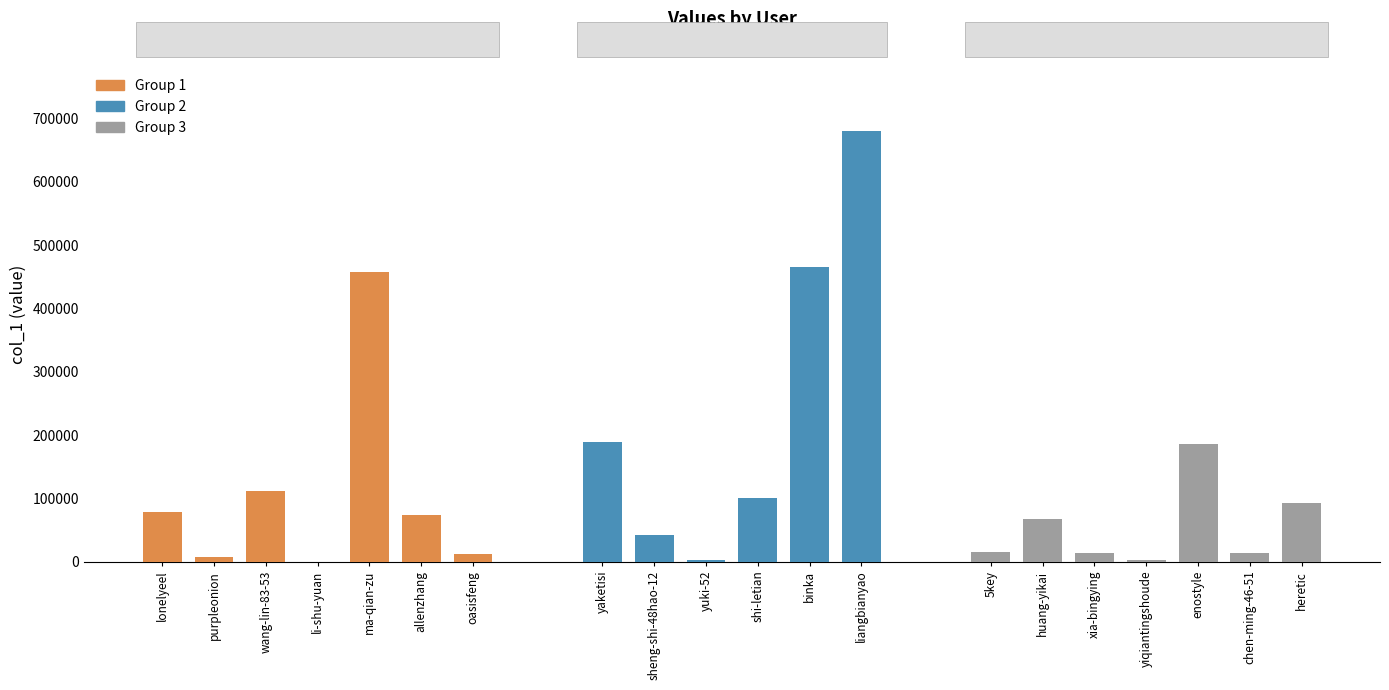

List the labels in order of value, smallest first.

li-shu-yuan, yiqiantingshoude, yuki-52, purpleonion, oasisfeng, chen-ming-46-51, xia-bingying, 5key, sheng-shi-48hao-12, huang-yikai, allenzhang, lonelyeel, heretic, shi-letian, wang-lin-83-53, enostyle, yaketisi, ma-qian-zu, binka, liangbianyao